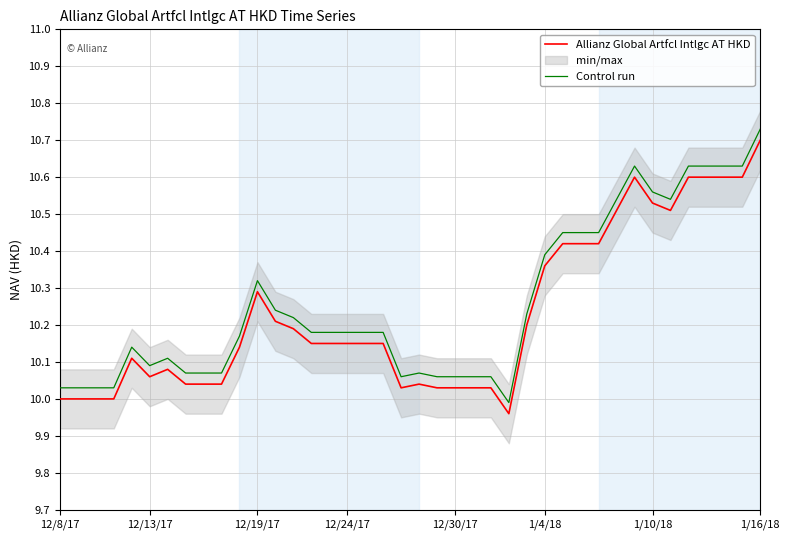

True or false: Control run and Allianz Global Artfcl Intlgc AT HKD intersect in this chart.

False